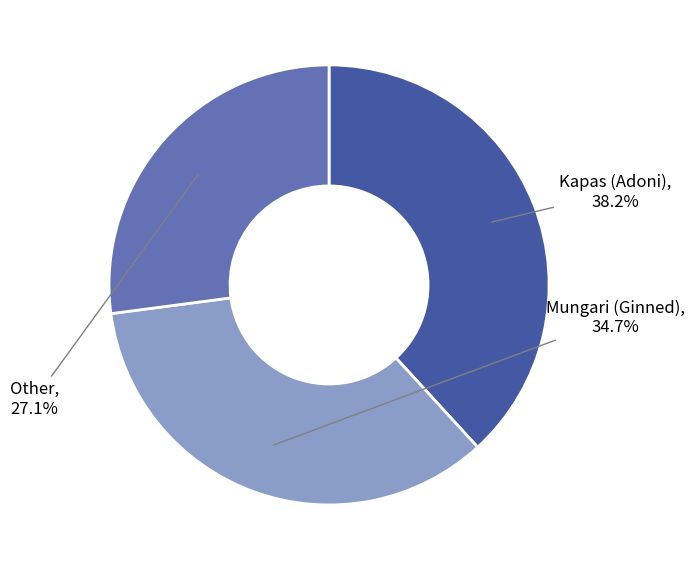

To the nearest percent, what is the difference between the largest and smallest slice percentages?

11%